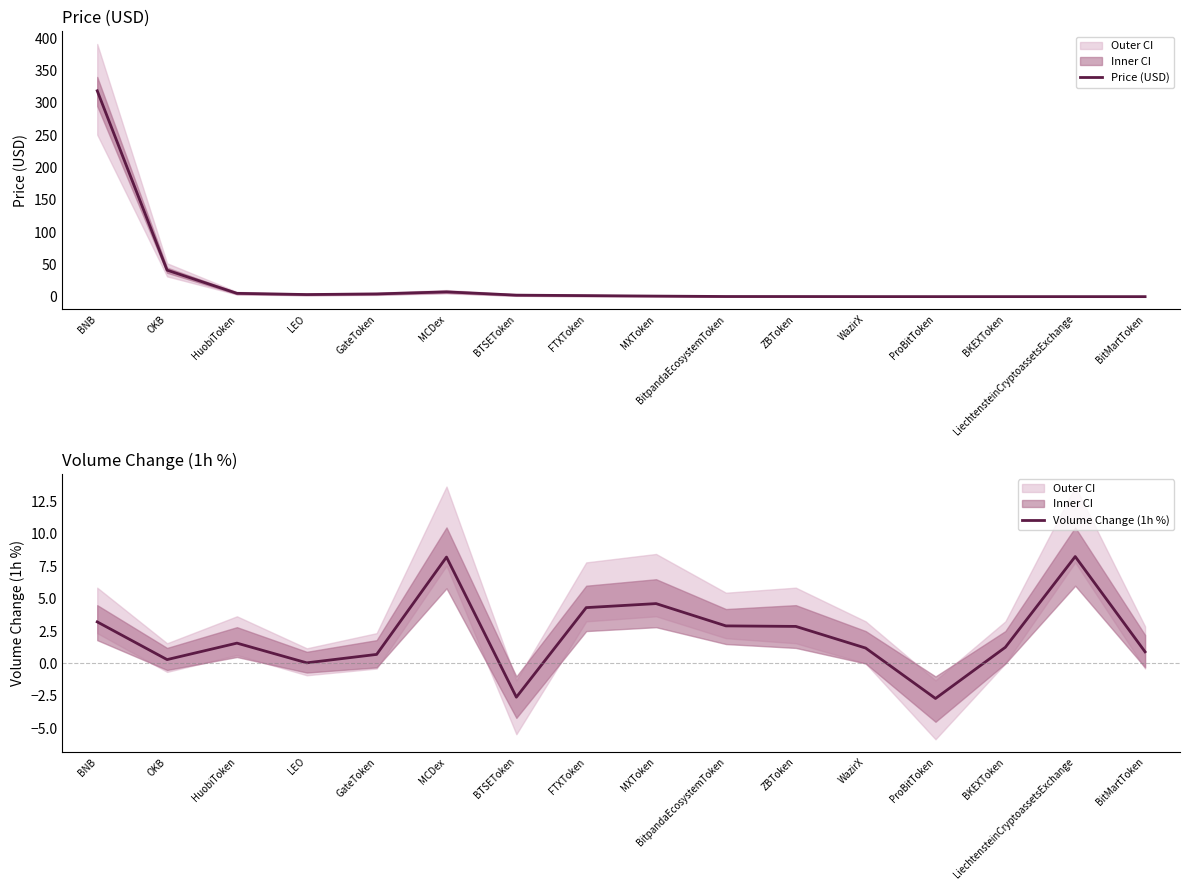

At how many categories does at least one series exceed 272?

1